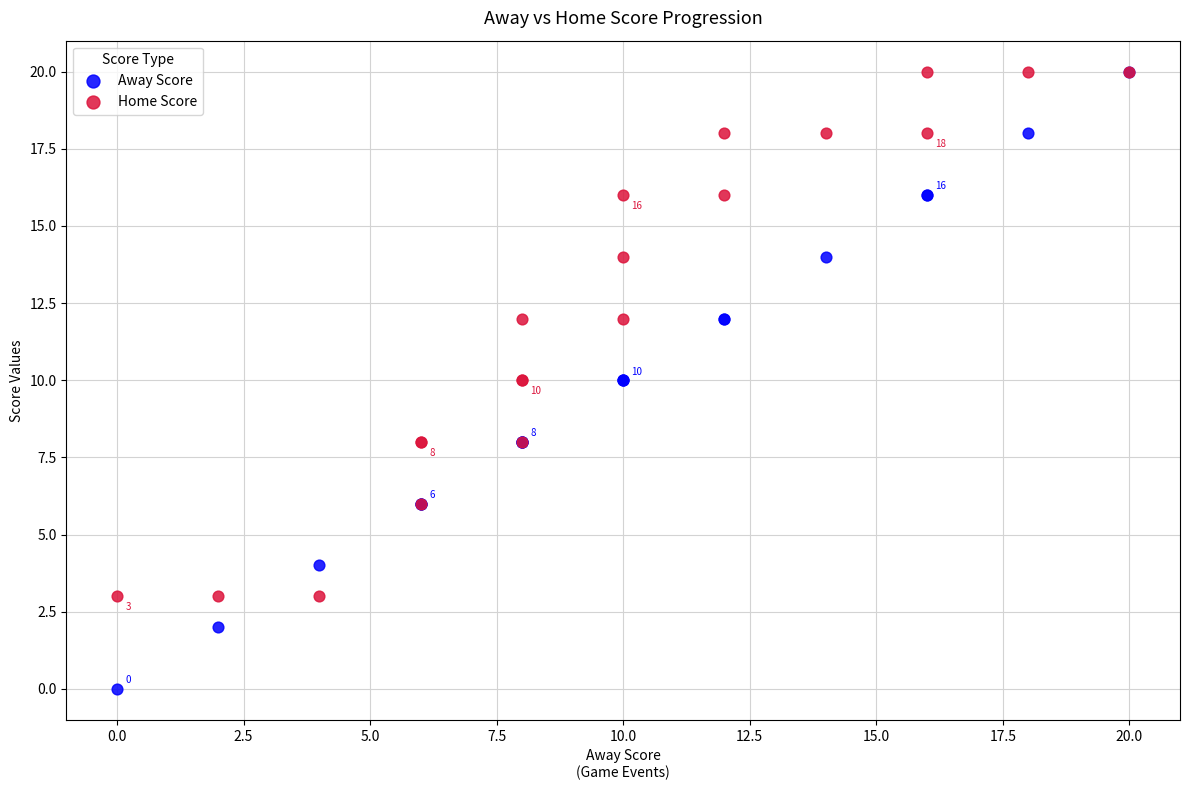

Which series reaches the minimum Y coordinate?

Away Score